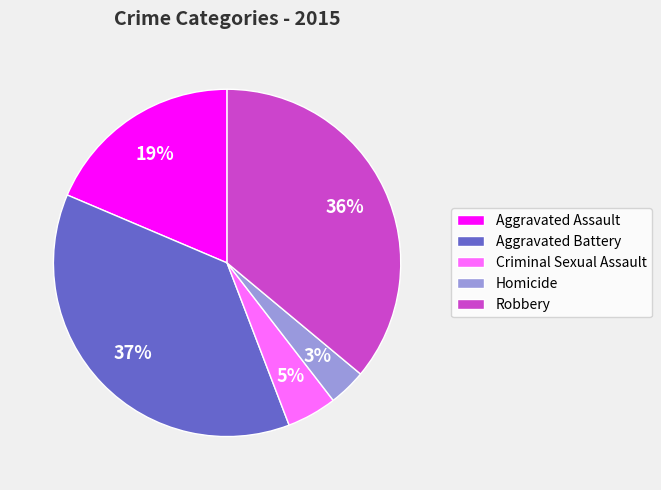

What percentage is the Homicide slice, to the nearest percent?

3%